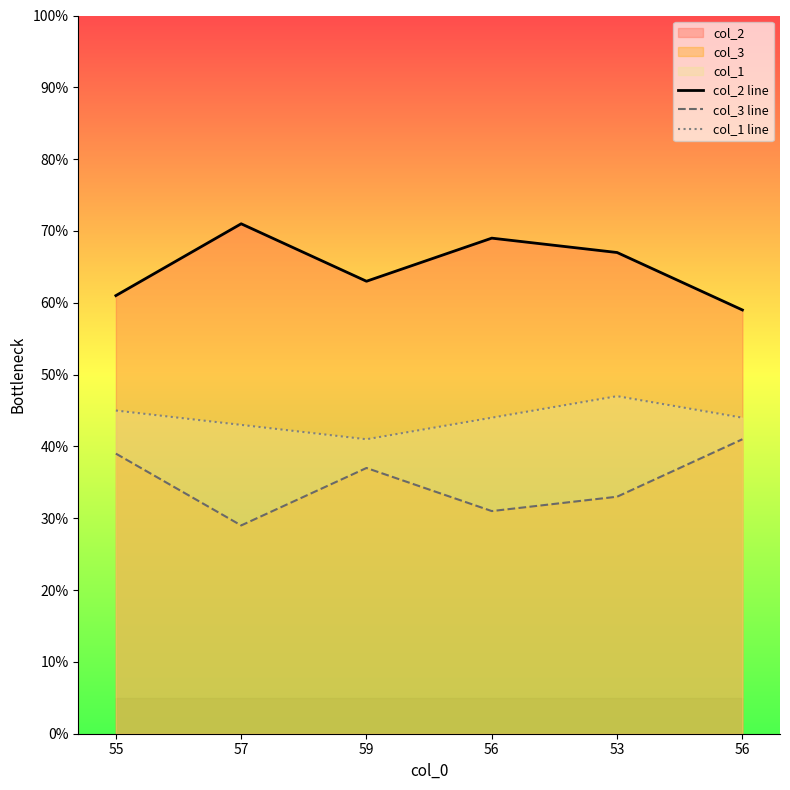

Reading right to left, transcribe all the data shown in this chart.

col_2 line: 59	67	69	63	71	61
col_3 line: 41	33	31	37	29	39
col_1 line: 44	47	44	41	43	45